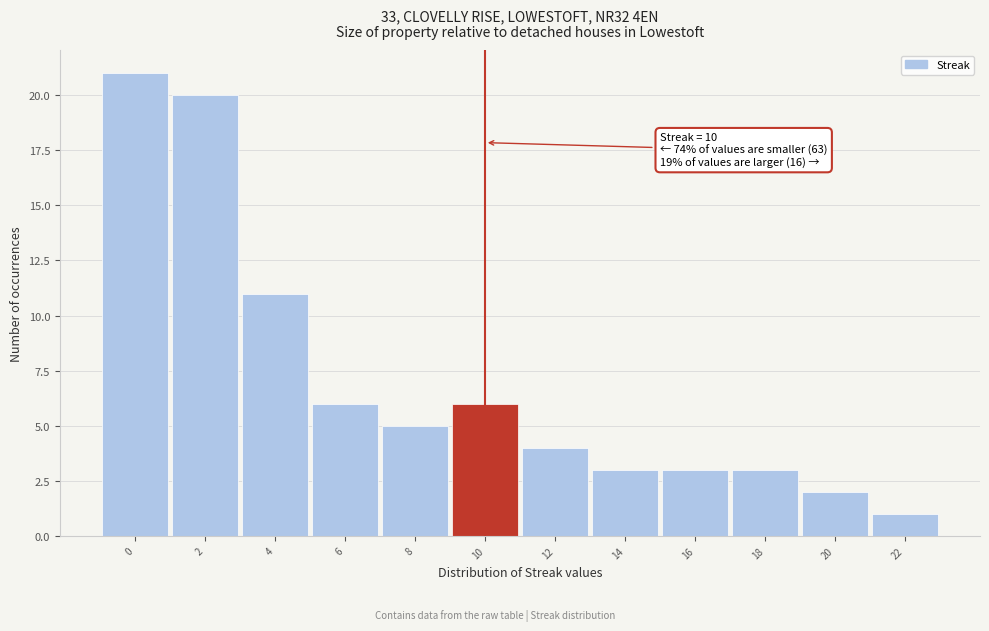

Which range on the x-axis has the tallest bar?

-1 to 1